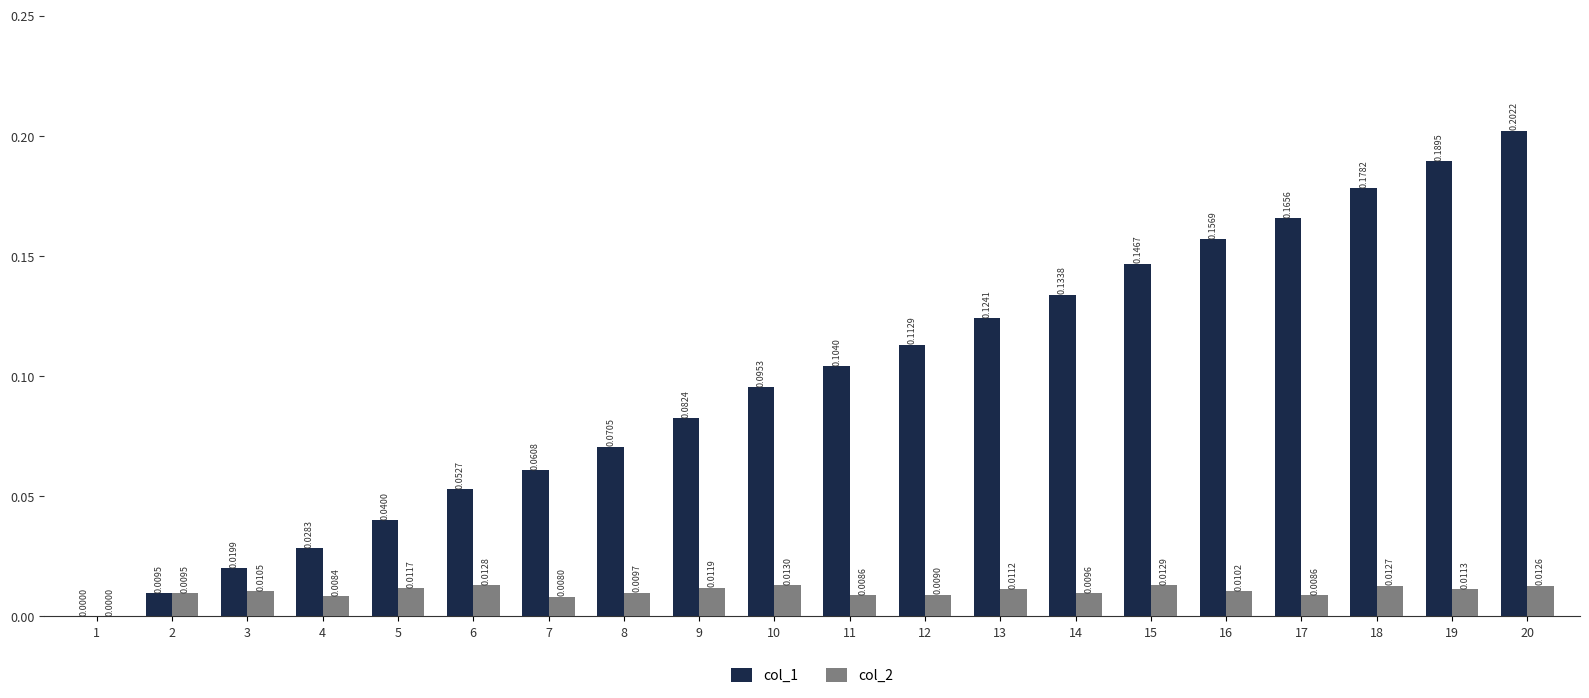

The col_1 series shows 0.0 at 2. True or false?

True